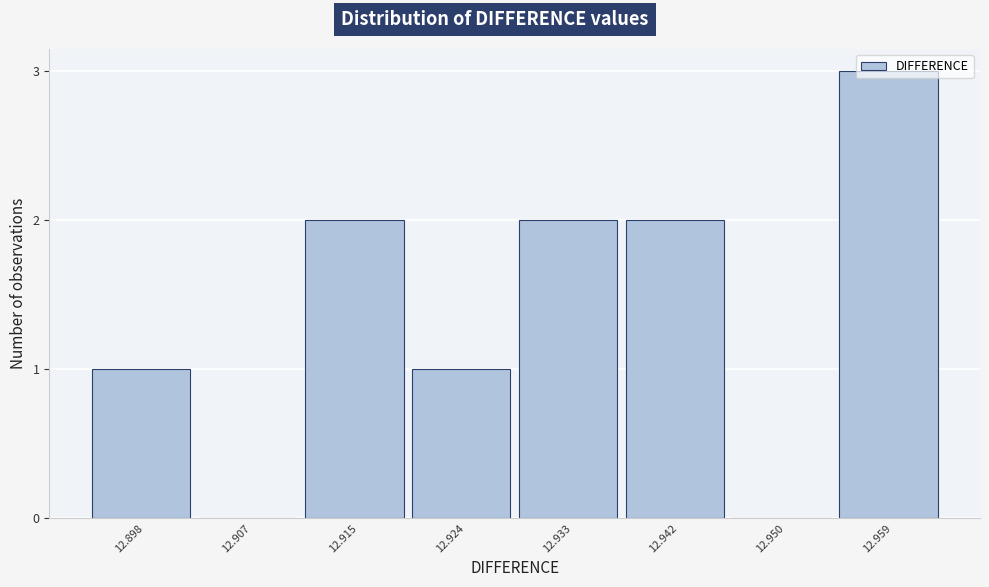

What is the sum of all values?

11